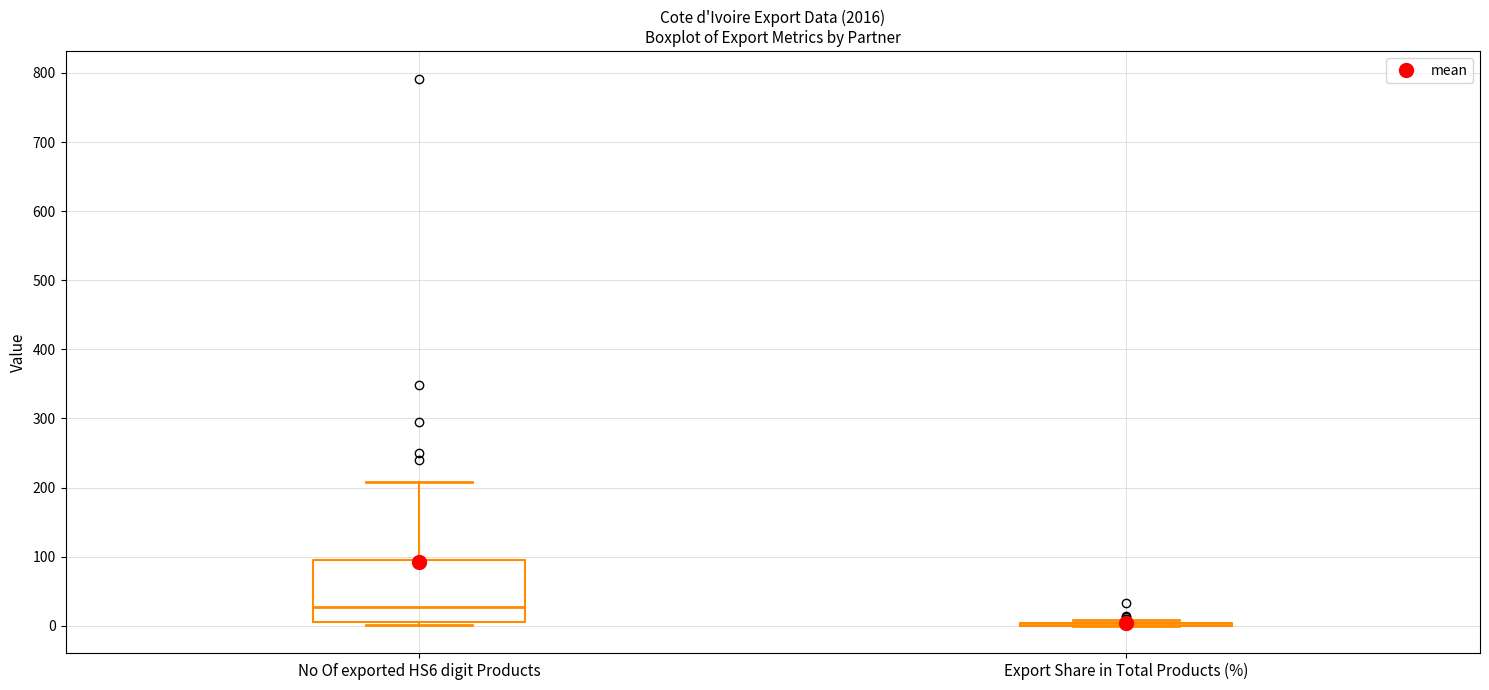

Reading left to right, read every box against the y-axis: the position of its median line, the range the box covers, and the ends of its whiskers. The values are not printed on the chart, so give them approximately, as read against the axis.

No Of exported HS6 digit Products: median 30, box 10 to 100, whiskers 0 to 210
Export Share in Total Products (%): box collapsed to a line at 0, whiskers 0 to 10